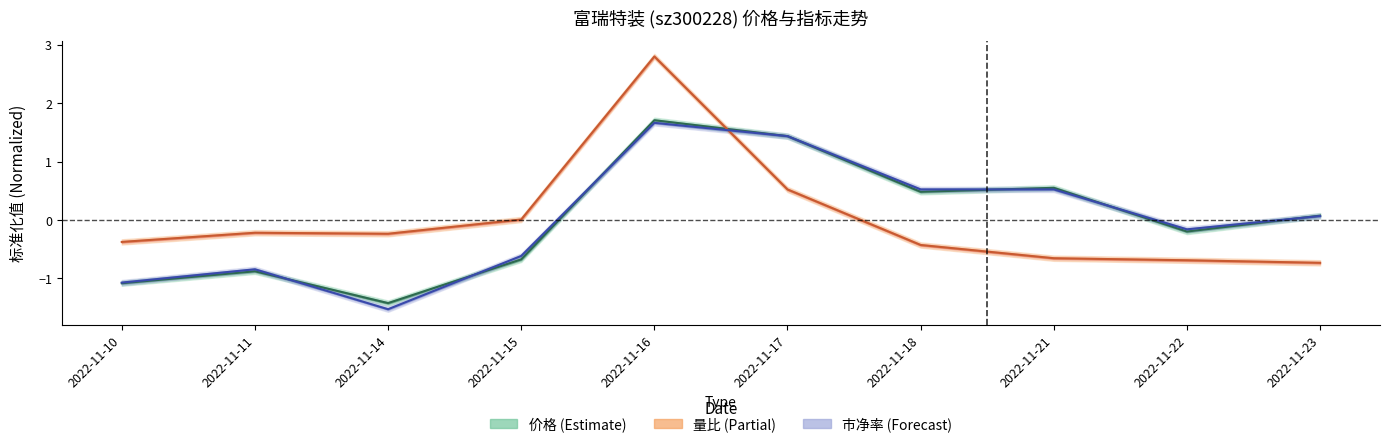

Does the chart display data point markers on the line(s)?

No